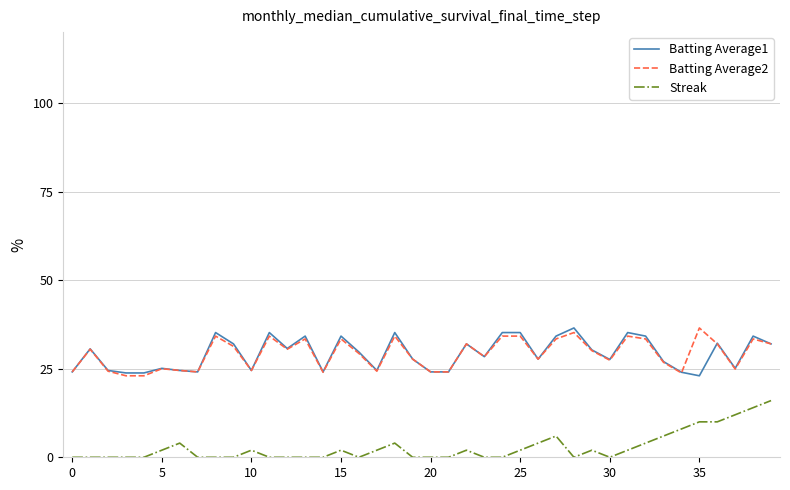

What is the maximum value for Batting Average2?

36.5